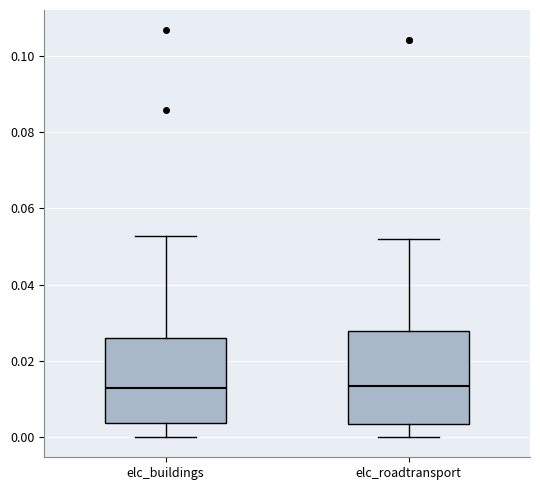

Reading left to right, read every box against the y-axis: the position of its median line, the range the box covers, and the ends of its whiskers. The values are not printed on the chart, so give them approximately, as read against the axis.

elc_buildings: median 0.012, box 0.004 to 0.026, whiskers 0.000 to 0.052
elc_roadtransport: median 0.014, box 0.004 to 0.028, whiskers 0.000 to 0.052